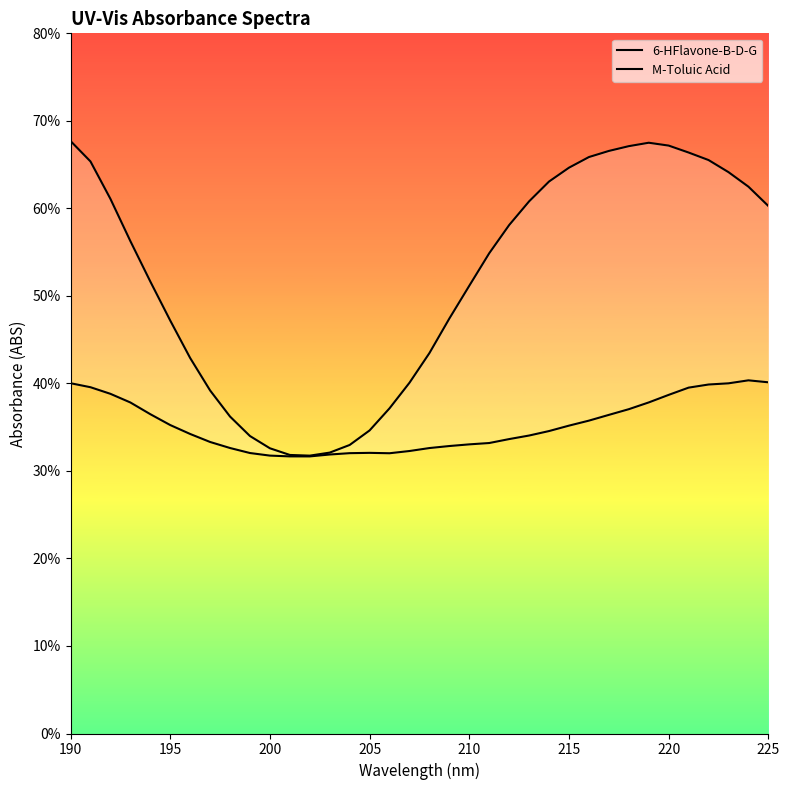

Which series has the largest total across all categories?

M-Toluic Acid